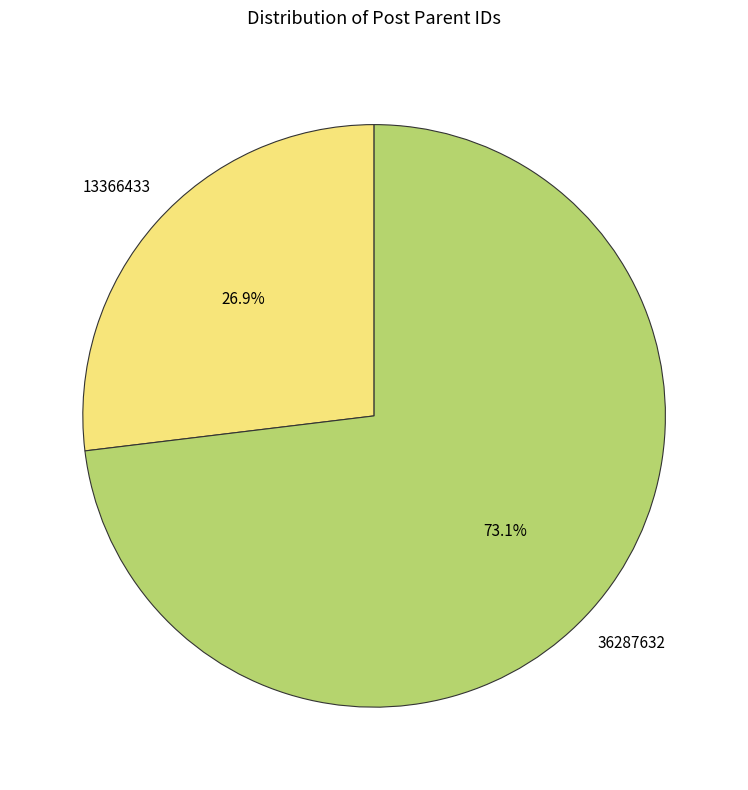

How many slices are in this pie chart?

2